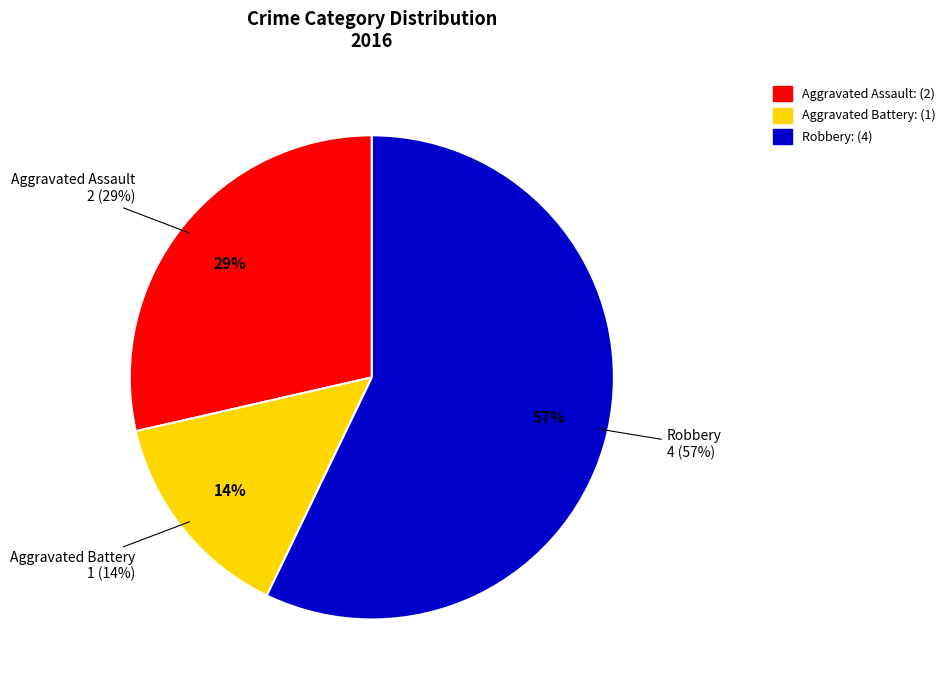

Between Aggravated Assault and Robbery, which is larger?

Robbery